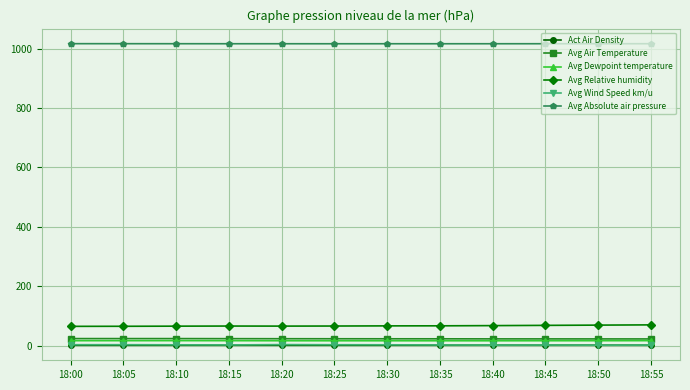

What is the maximum value shown in the chart?

1017.1